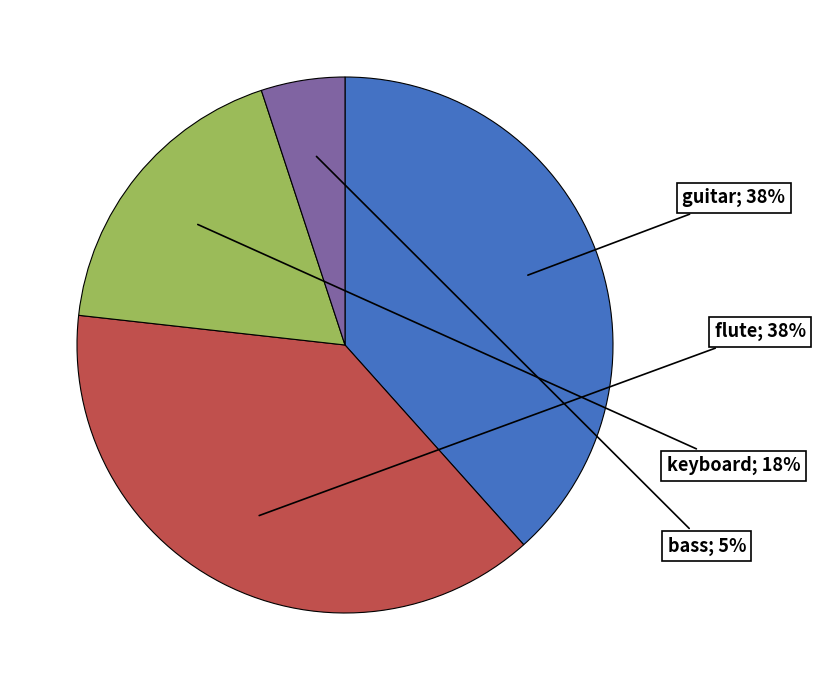

Is there any slice that represents more than half of the pie?

No